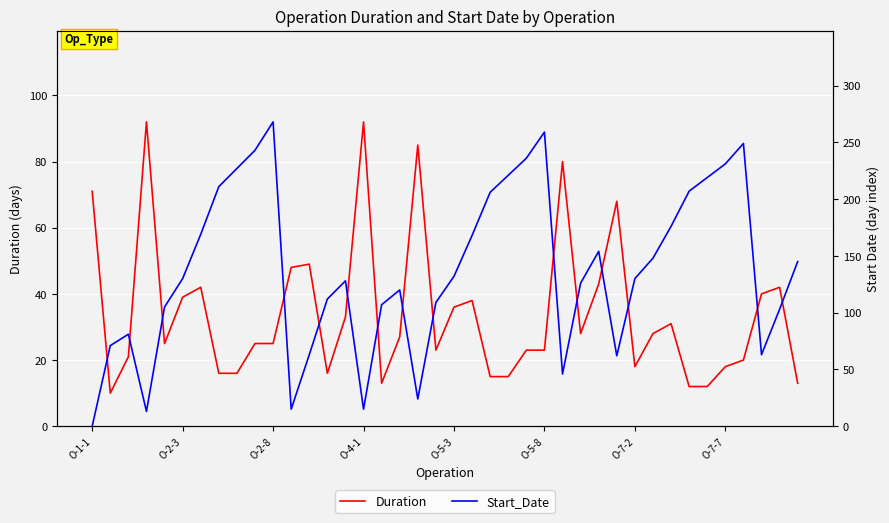

True or false: Duration and Start_Date intersect in this chart.

True